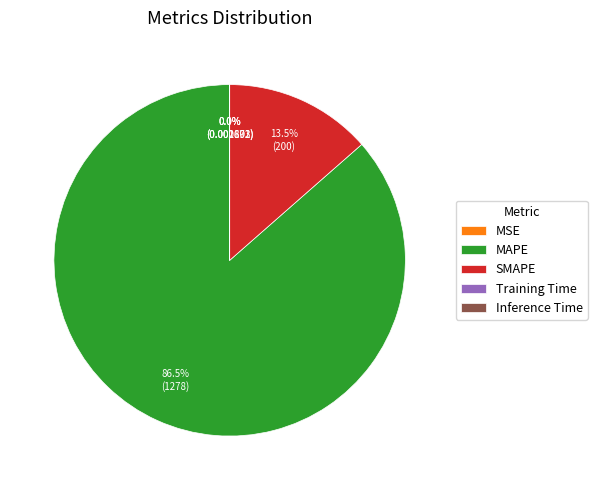

What is the largest slice in the pie chart?

MAPE